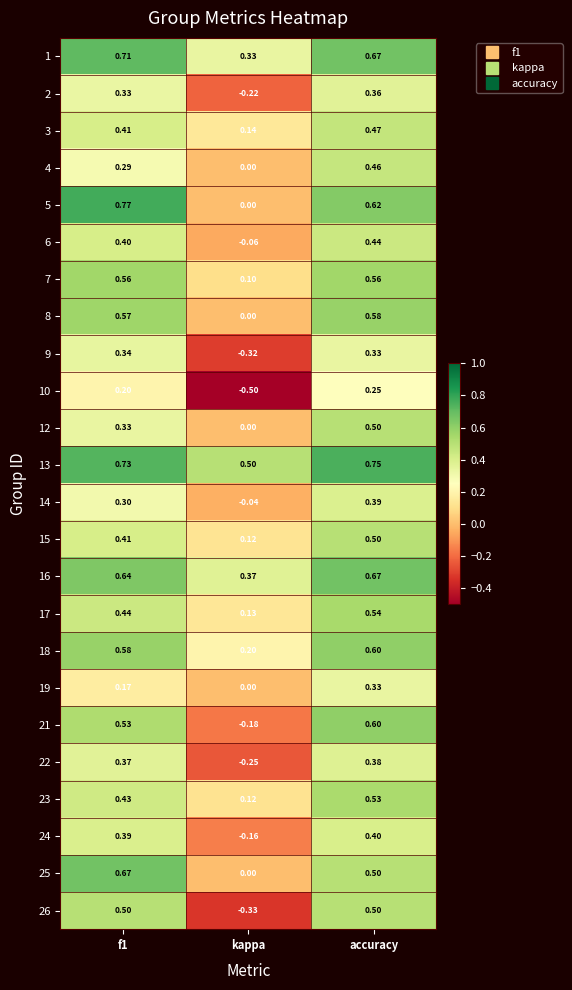

At which category is the sum across all series the highest?

accuracy